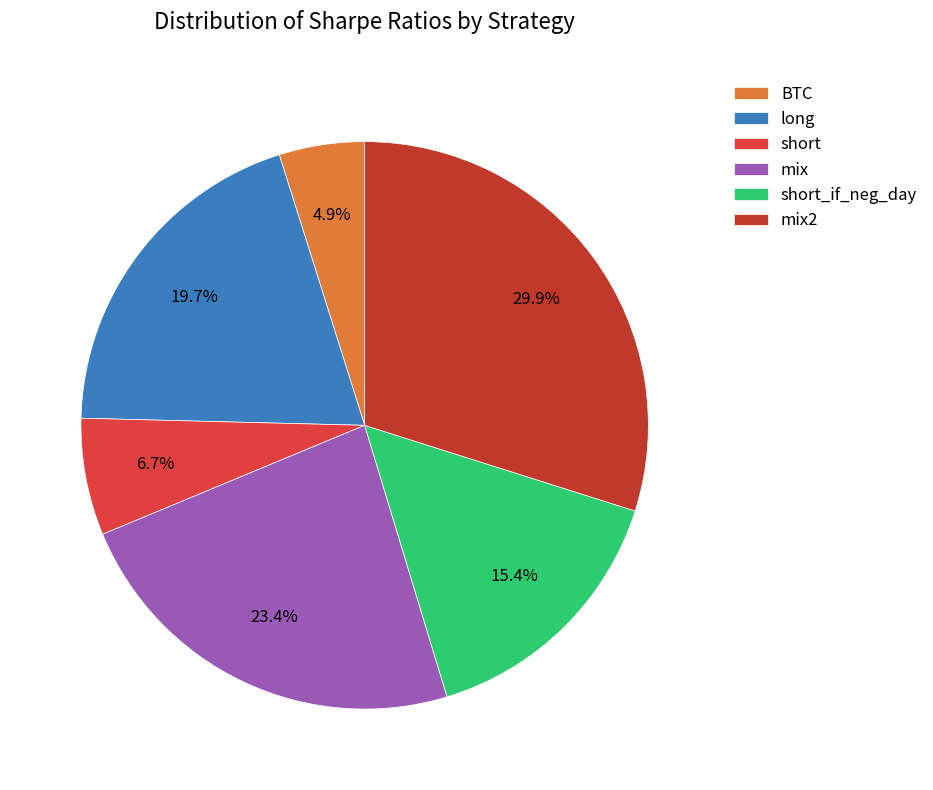

What is the largest slice in the pie chart?

mix2